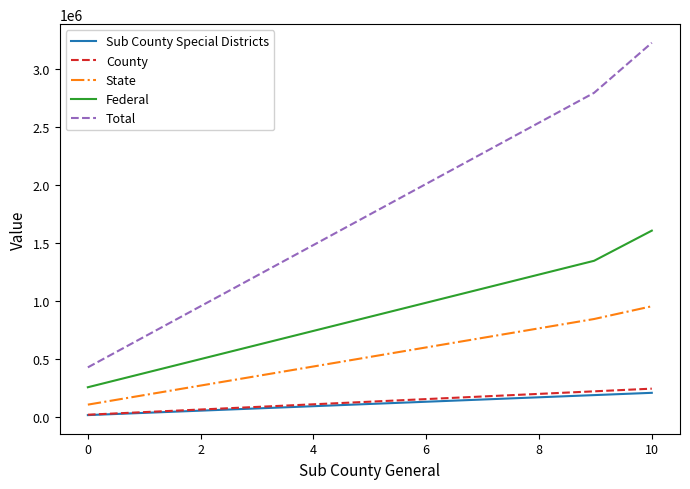

What are all the series names shown in the legend?

Sub County Special Districts, County, State, Federal, Total